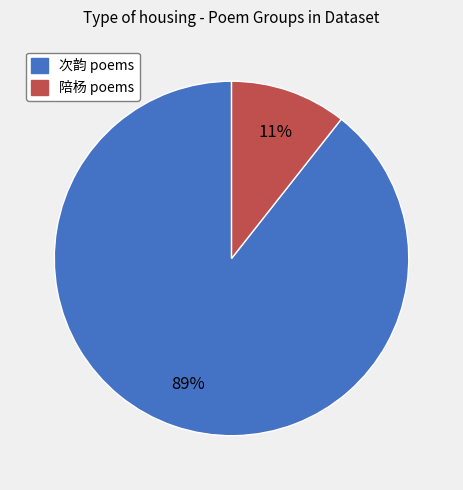

To the nearest percent, what is the average slice percentage?

50%